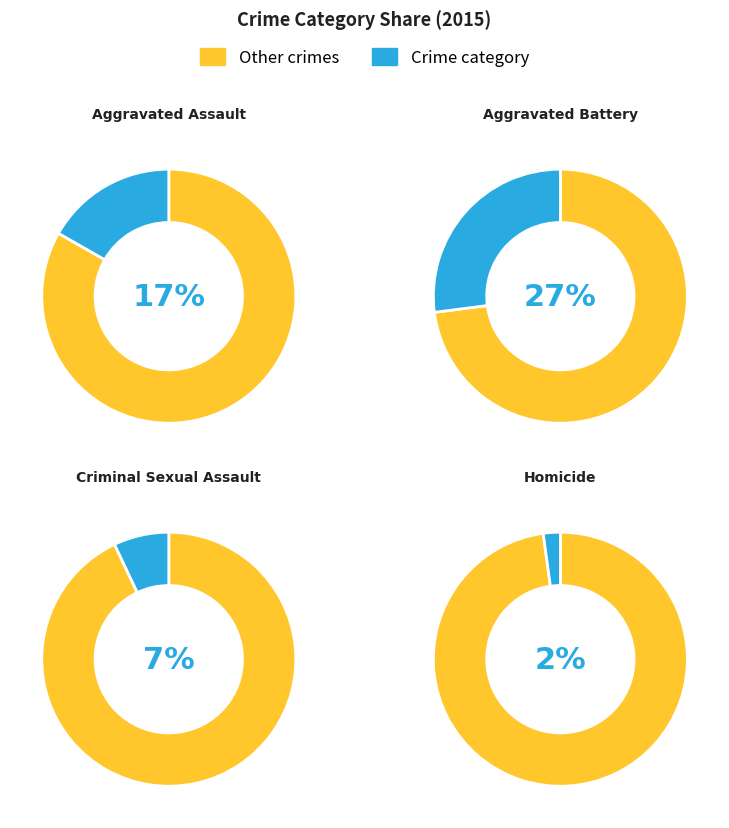

Does 5 represent more than half of the total?

No